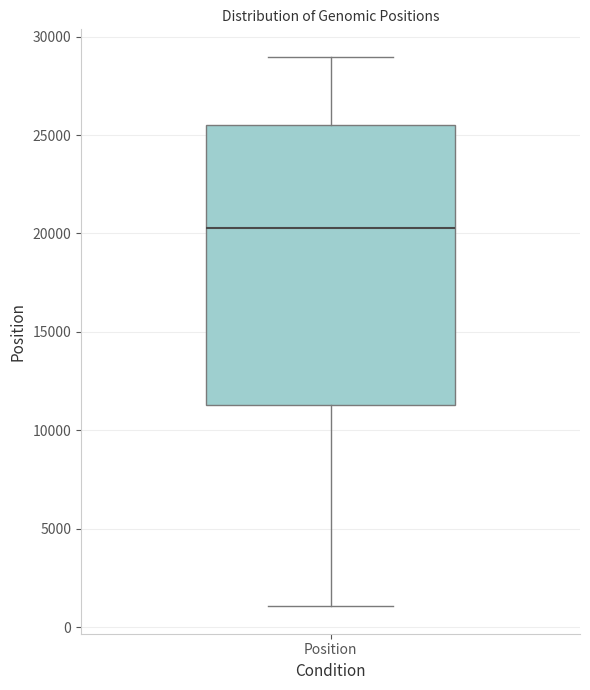

Read this box plot against the y-axis: the position of the median line, the range covered by the box, and the ends of both whiskers. The values are not printed on the chart, so give them approximately, as read against the axis.

median 20500, box 11500 to 25500, whiskers 1000 to 29000